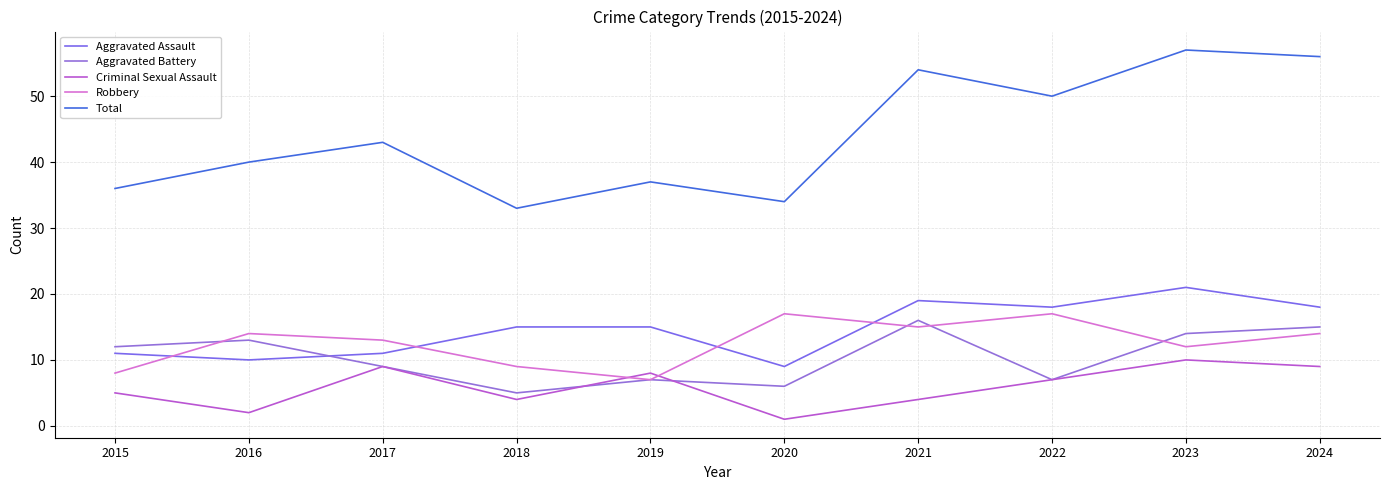

Which series changed the most between 2019 and 2023?

Total